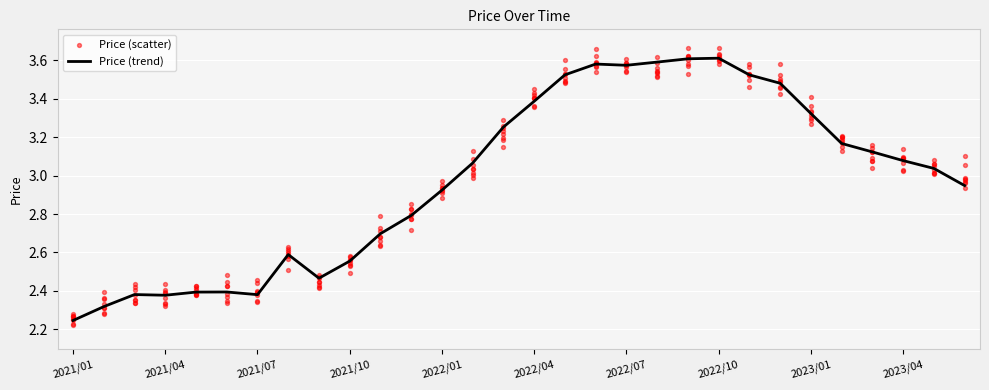

At which category is the sum across all series the highest?

20